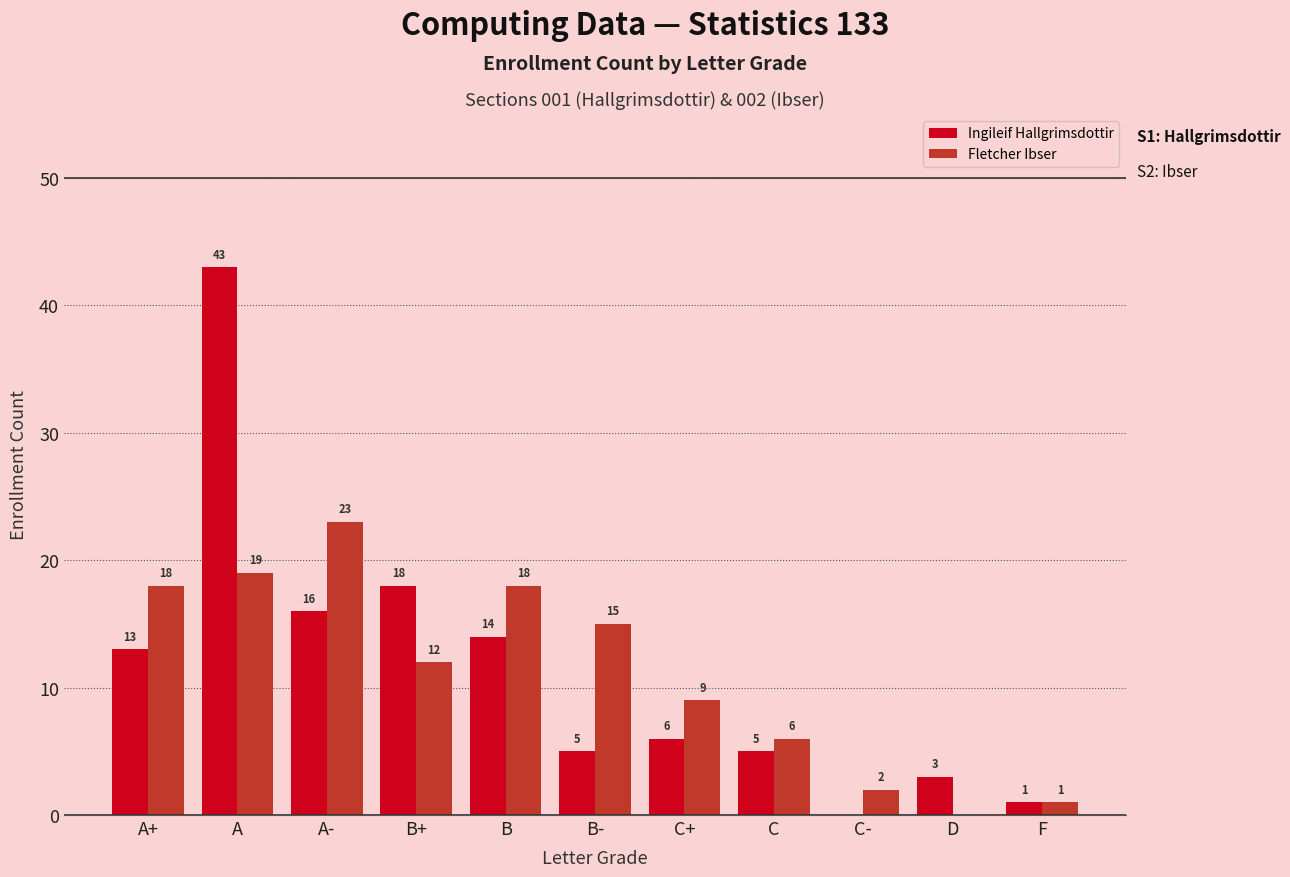

What is the maximum value for Ingileif Hallgrimsdottir?

43